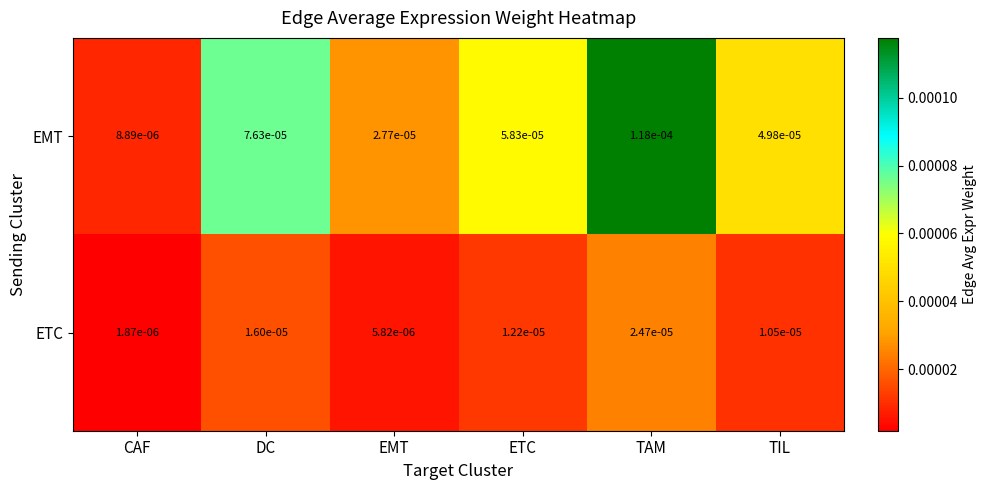

At which category does the chart reach its peak across all series?

TAM